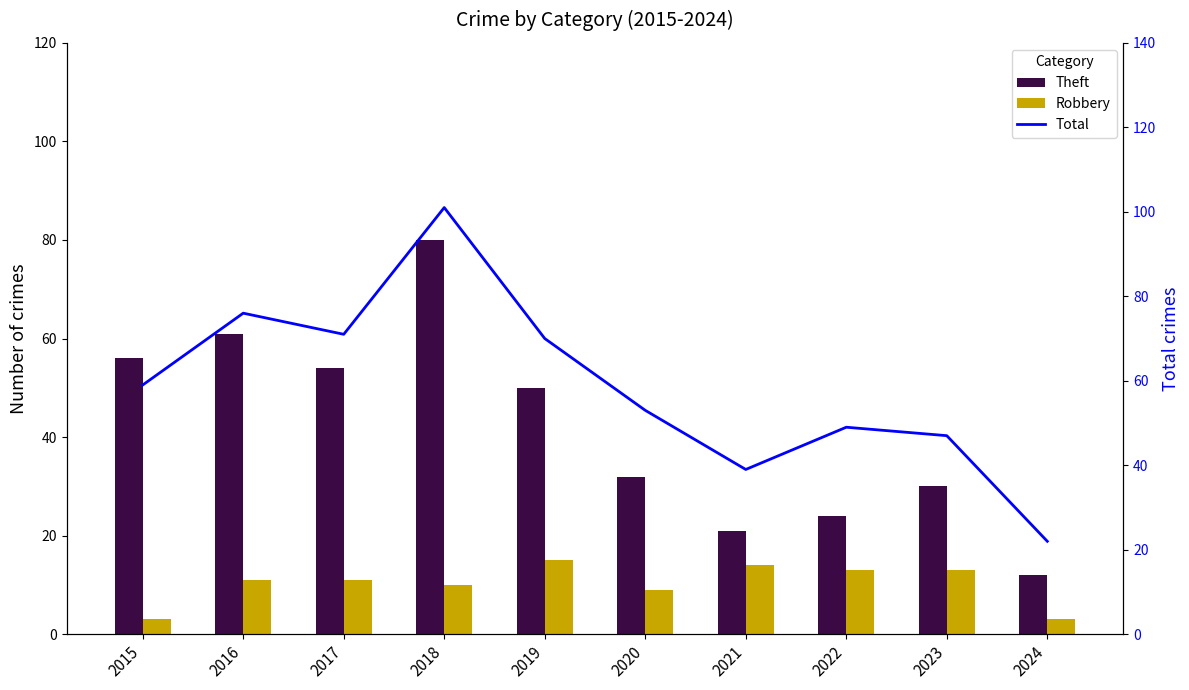

Reading right to left, what are all the values shown in this chart?

Theft: 2024=12	2023=30	2022=24	2021=21	2020=32	2019=50	2018=80	2017=54	2016=61	2015=56
Robbery: 2024=3	2023=13	2022=13	2021=14	2020=9	2019=15	2018=10	2017=11	2016=11	2015=3
Total: 2024=22	2023=47	2022=49	2021=39	2020=53	2019=70	2018=101	2017=71	2016=76	2015=59